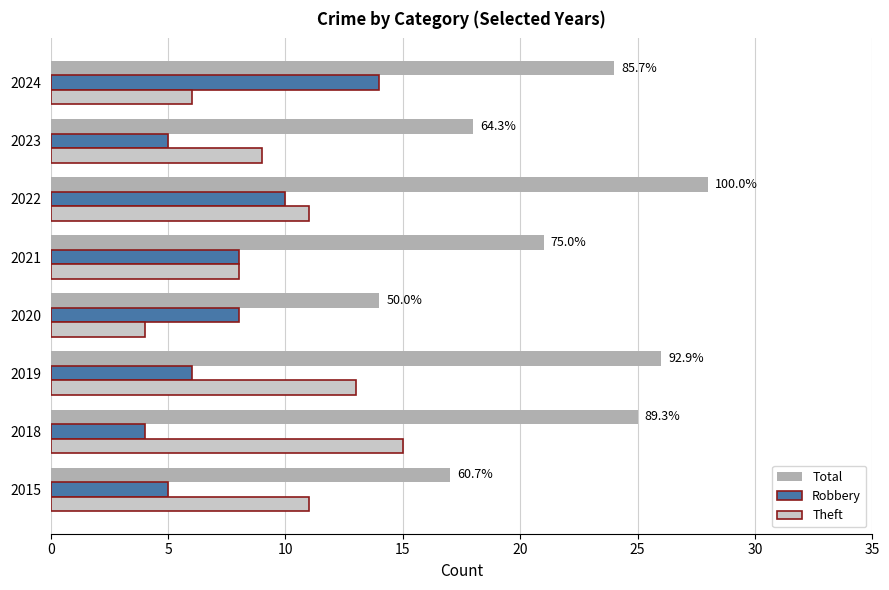

At which label does Robbery reach its peak?

2024